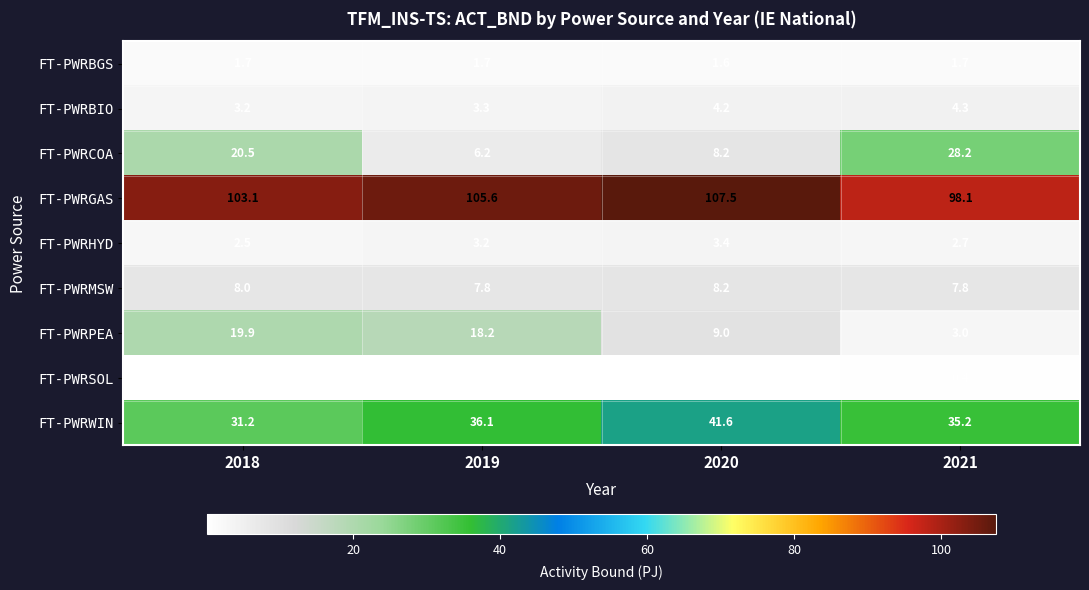

At how many categories does at least one series exceed 34?

4